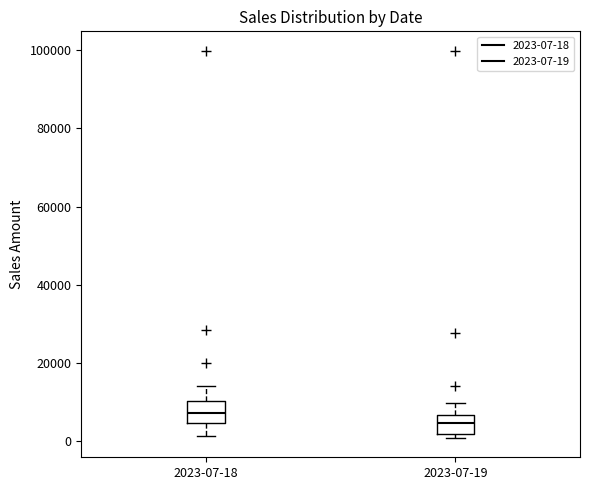

Where does the lower whisker of the box for 2023-07-18 end on the y-axis? The values are not printed on the chart, so give them approximately, as read against the axis.

2000